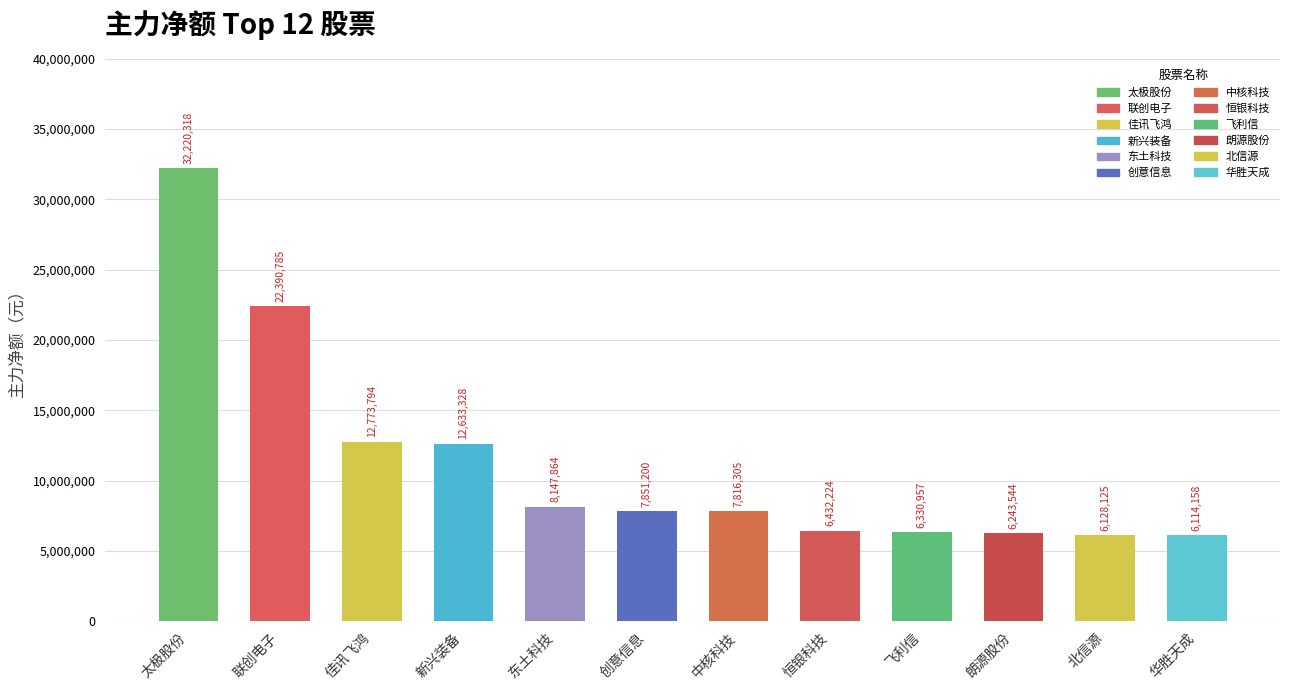

What is the sum of the values at 联创电子 and 创意信息?

30241985